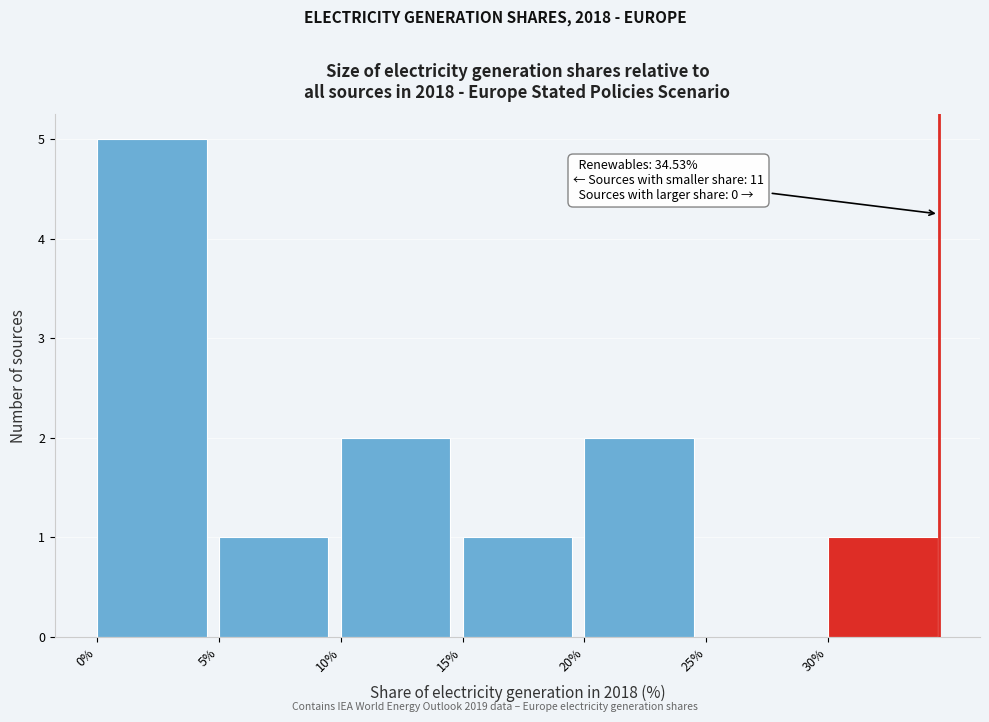

Over which range of the x-axis is the bar tallest?

0 to 5